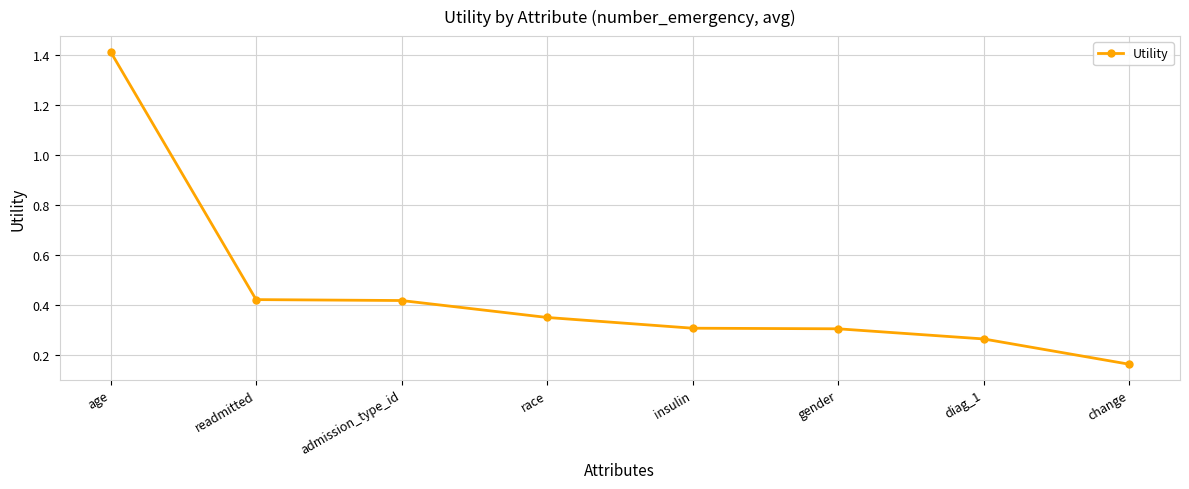

What position from the right is diag_1?

2